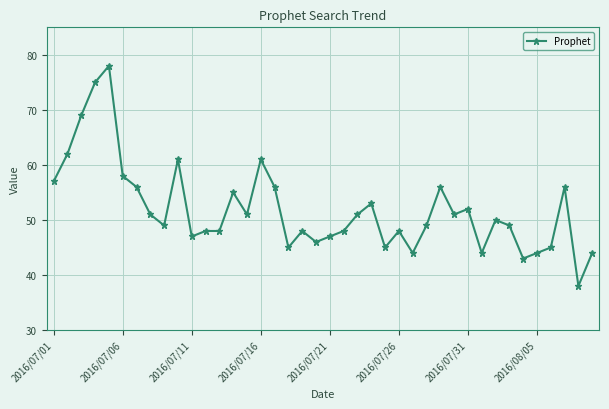

What is the difference between the maximum and minimum values?

40